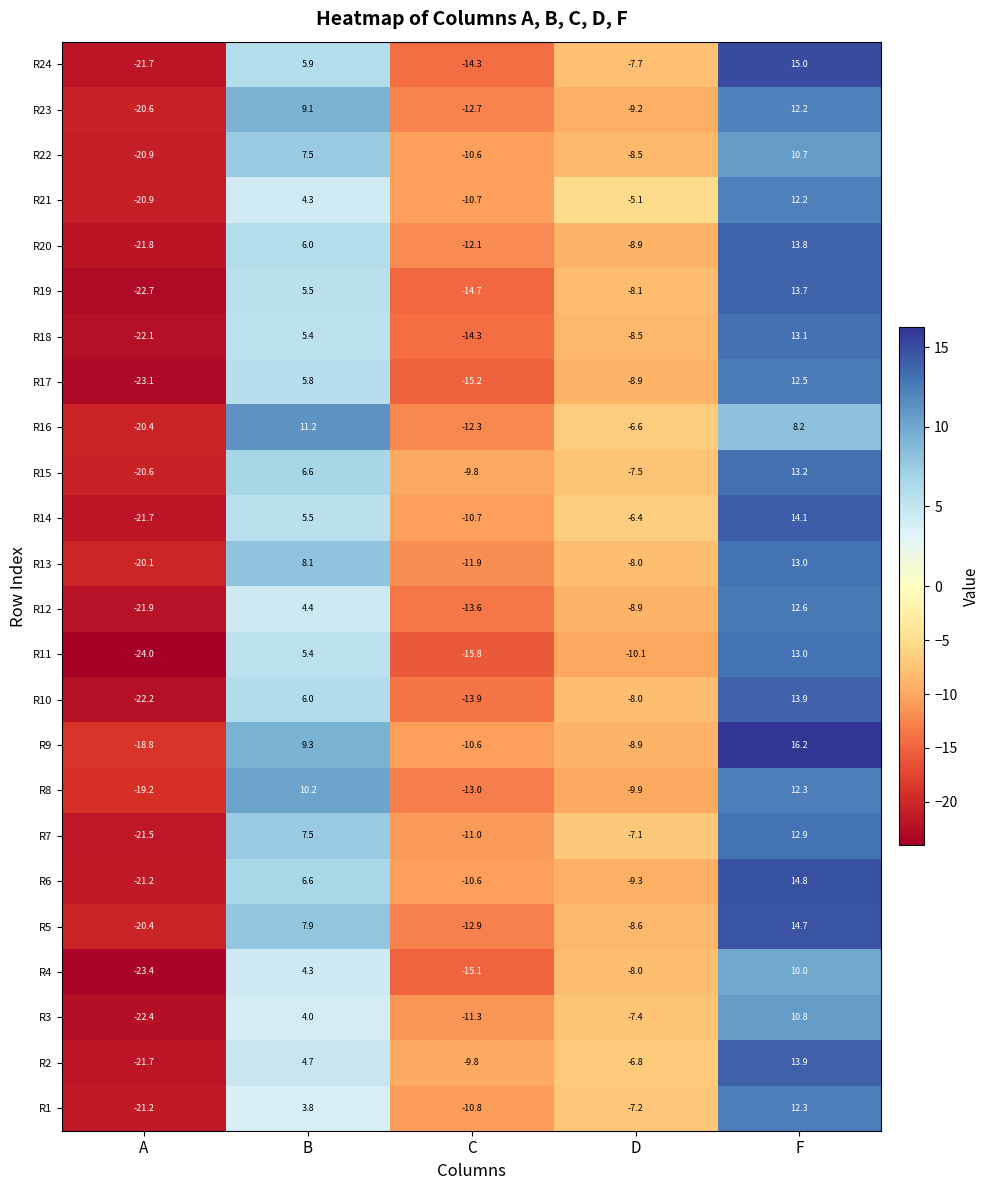

Where is R13 nearest to the value -3?

D